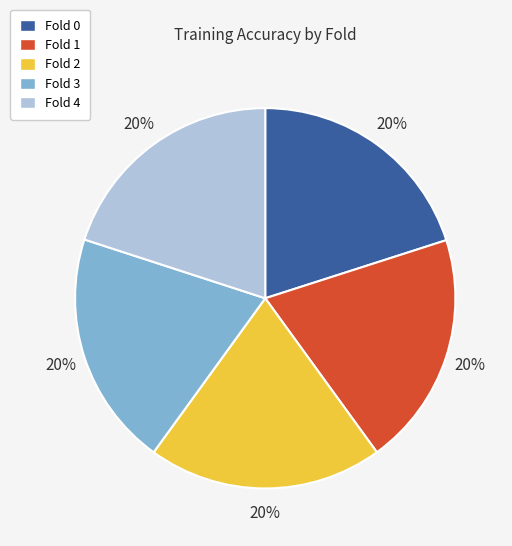

Combined, do Fold 2 and Fold 3 account for over 50%?

No